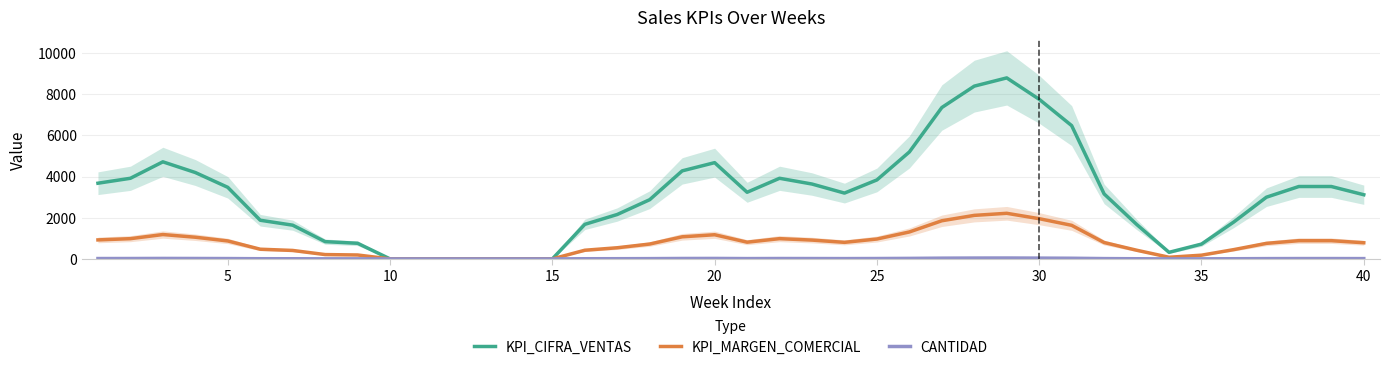

What is the maximum value for KPI_CIFRA_VENTAS?

8800.0